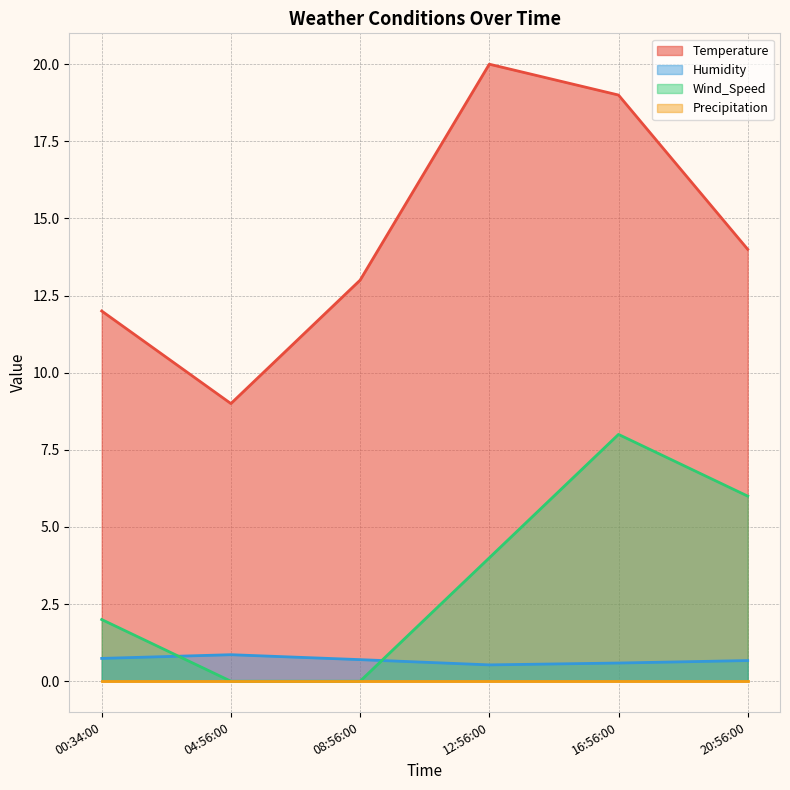

Read the Wind_Speed value at 16:56:00.

8.0